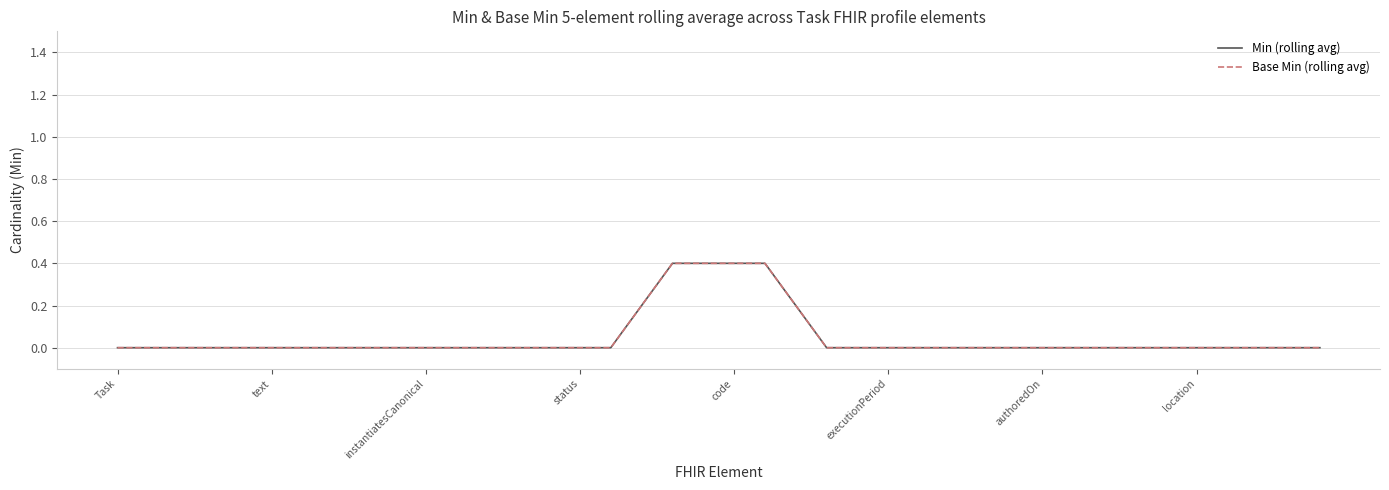

Which series has the largest total across all categories?

Min (rolling avg)